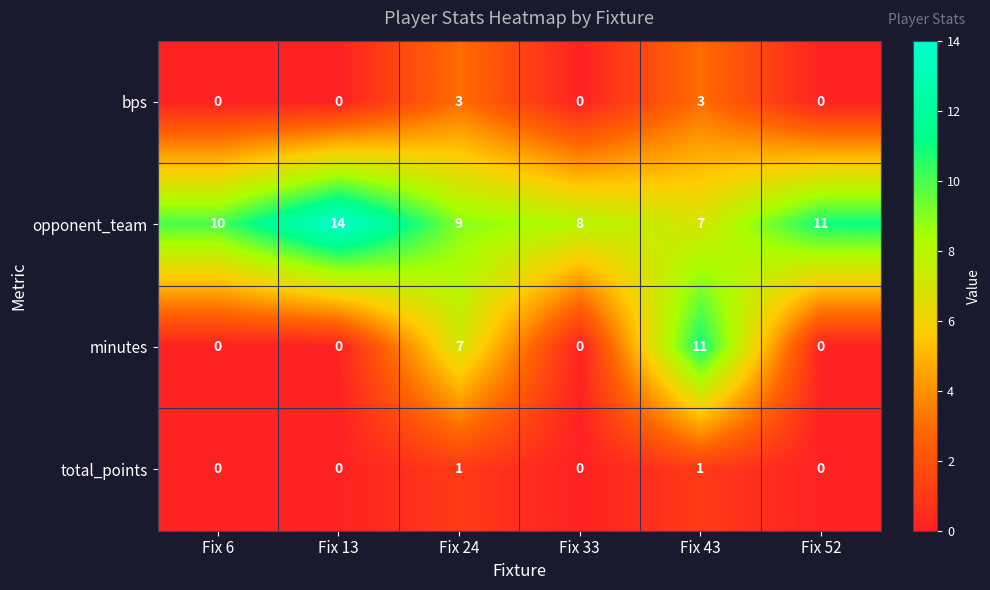

Rank the categories by opponent_team value from highest to lowest.

Fix 13, Fix 52, Fix 6, Fix 24, Fix 33, Fix 43